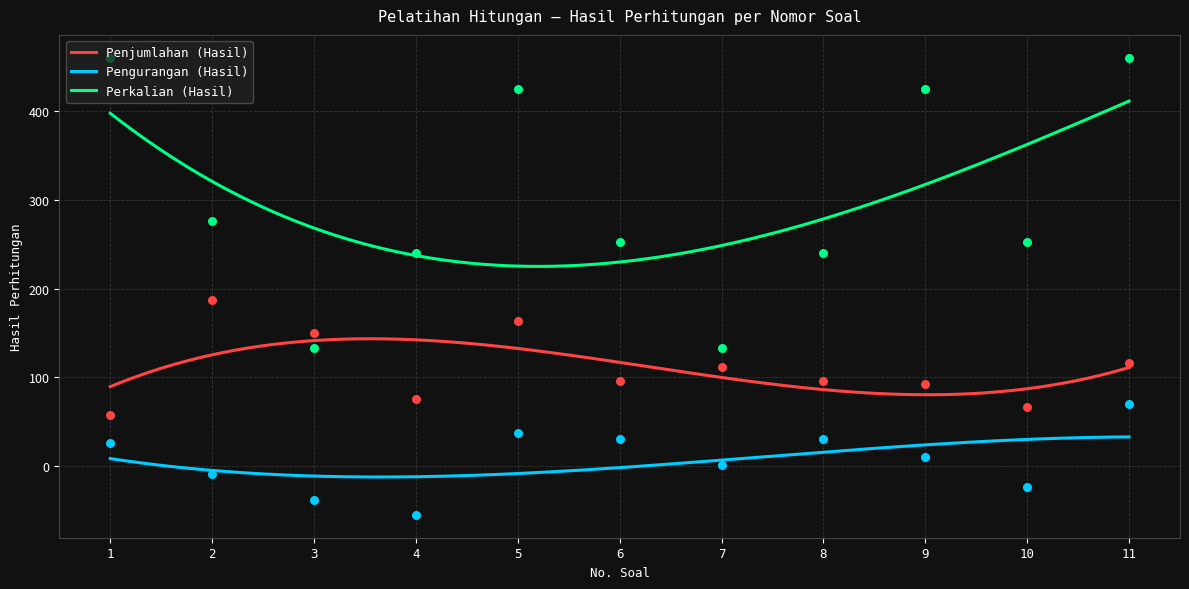

Which series has the largest total across all categories?

Perkalian (Hasil)